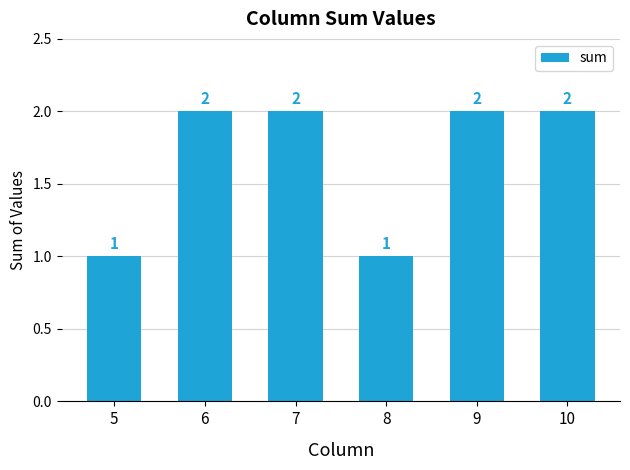

Is it true that the value at 5 is 1?

True